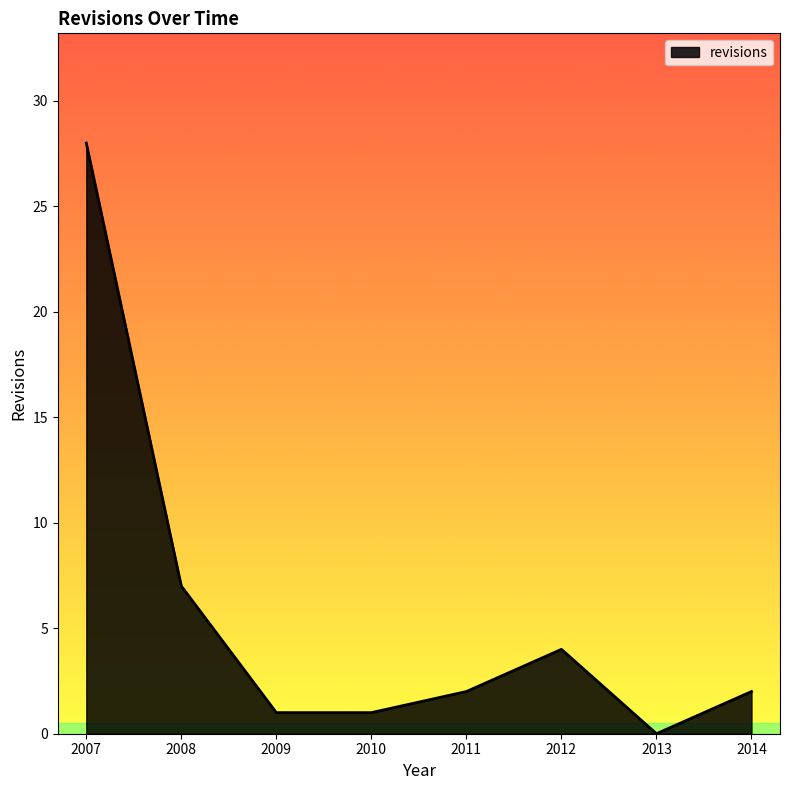

Reading left to right, transcribe all the data shown in this chart.

2007=28	2008=7	2009=1	2010=1	2011=2	2012=4	2013=0	2014=2